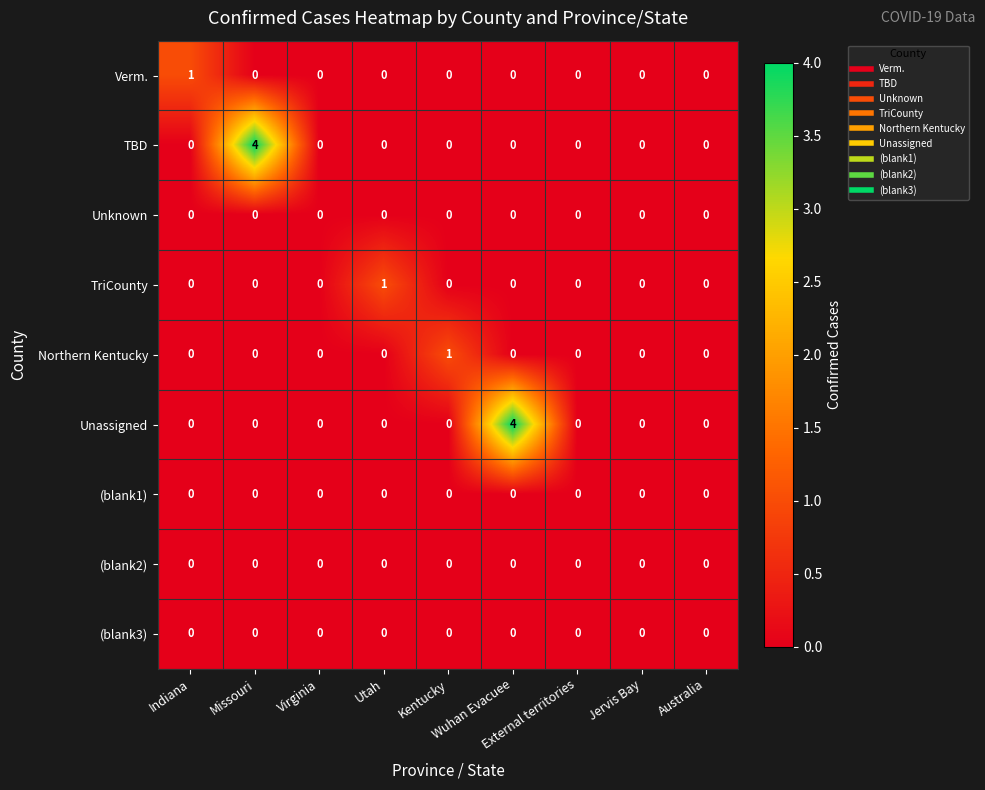

Which series changed the most between Virginia and Wuhan Evacuee?

Unassigned